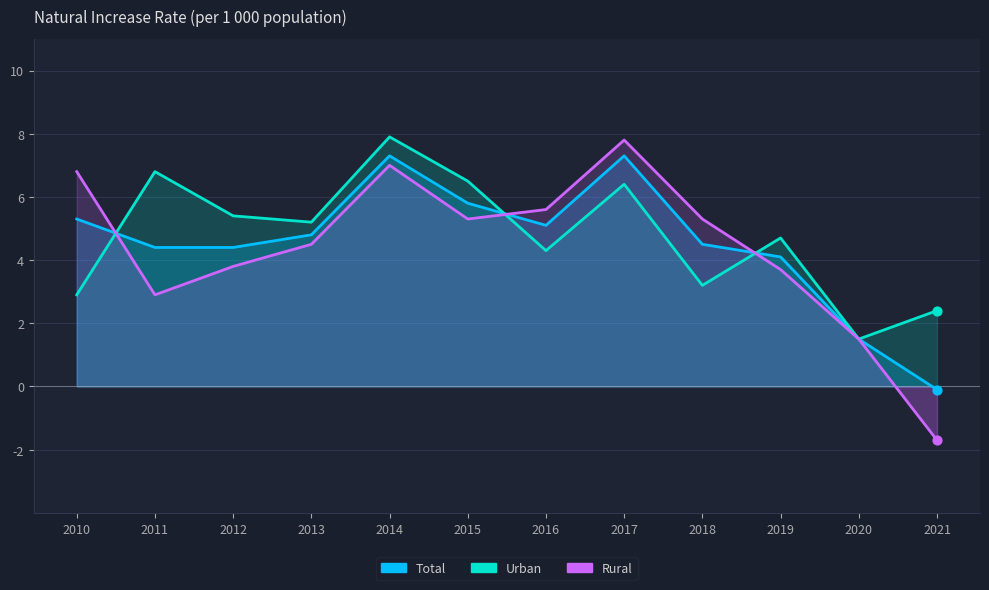

What is the total value across all series at 2012?

13.6